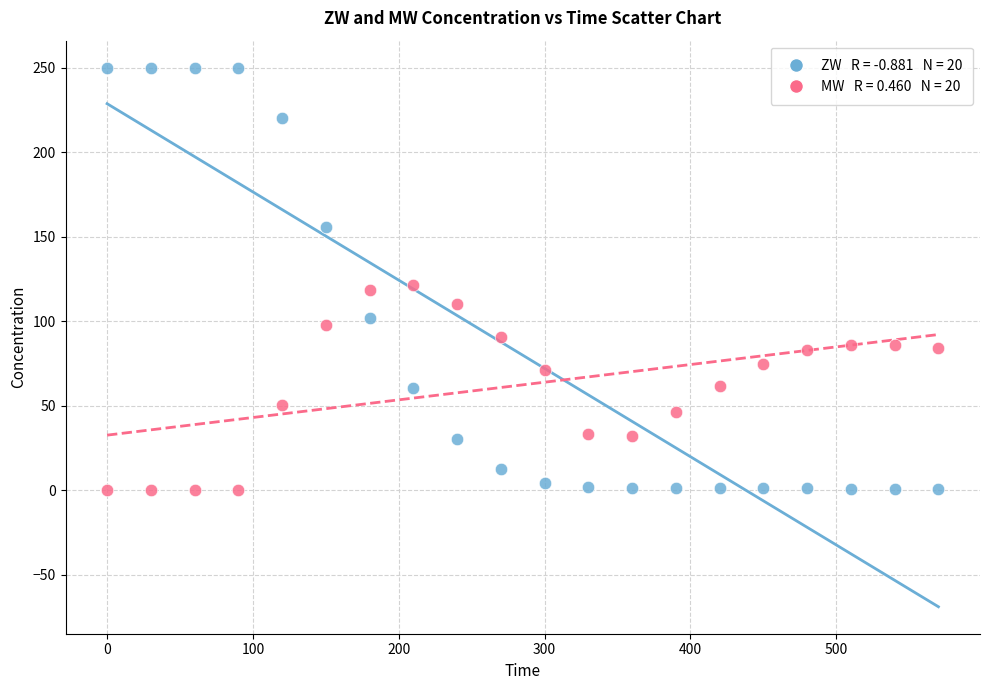

Across all data points, what is the range of X values (max minus min)?

570.0